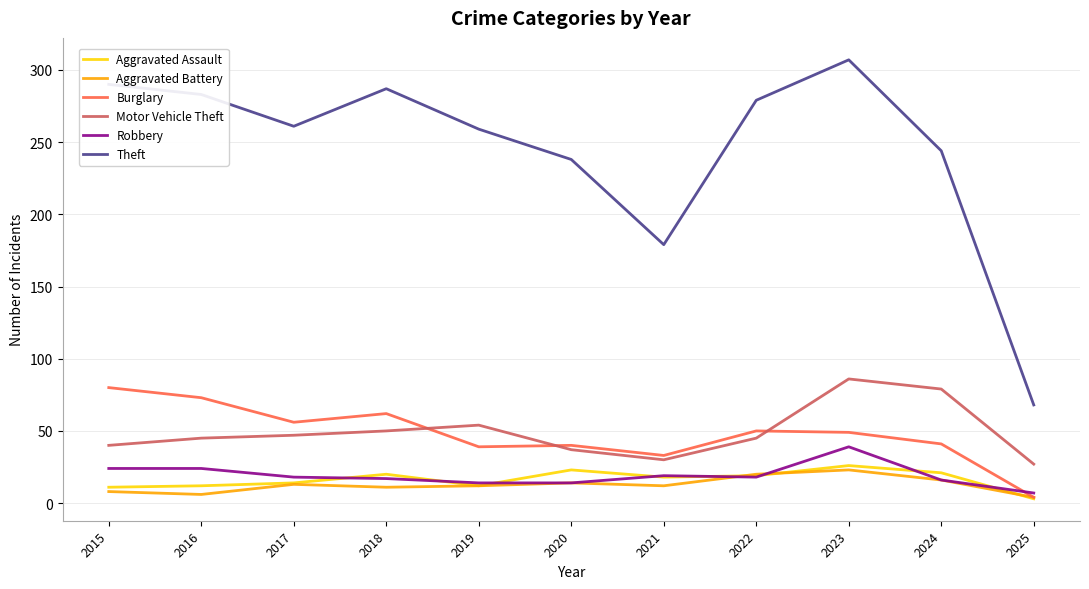

What is the minimum value for Aggravated Assault?

3